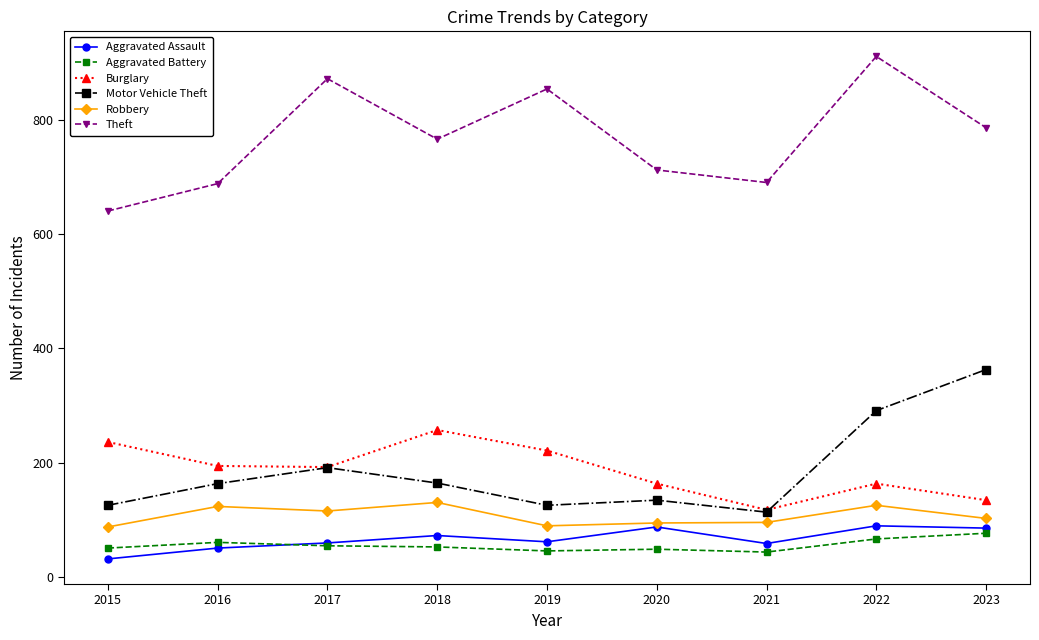

Is this an area chart (filled region under the line)?

No